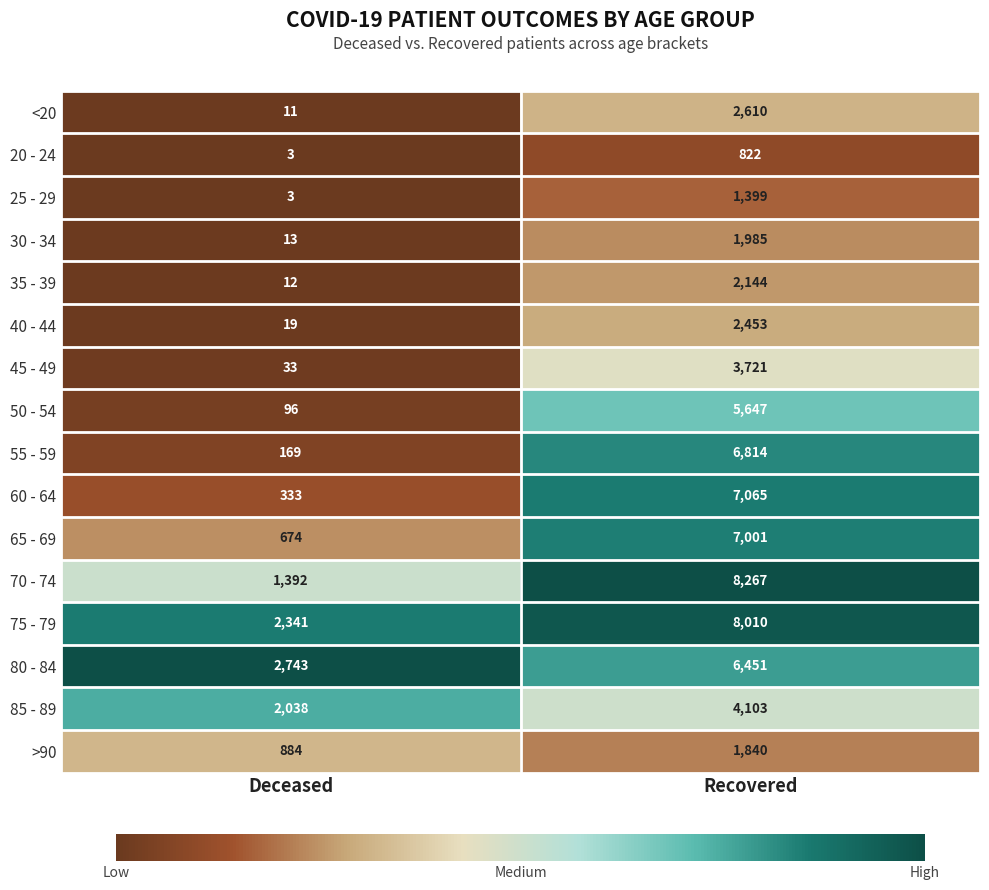

At which category does the chart reach its minimum across all series?

Deceased